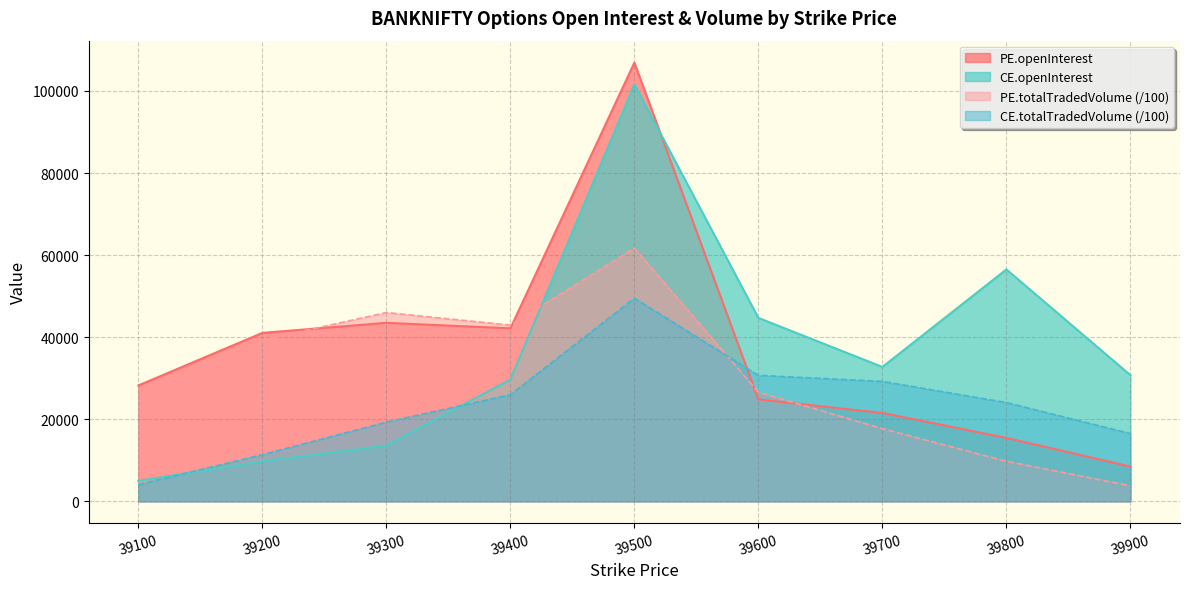

What is the spread (max minus min) of values at 39900?

26974.6